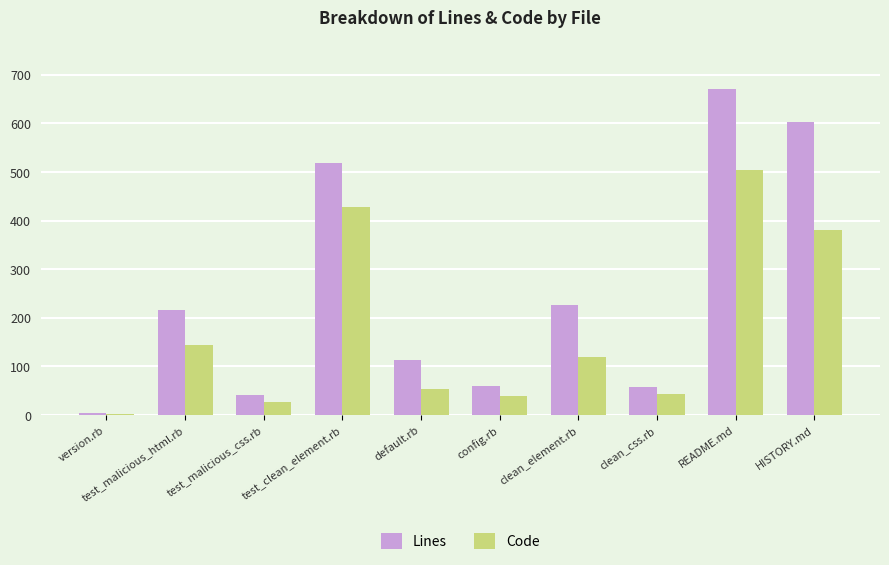

What is the sum of the Code values at version.rb and README.md?

507